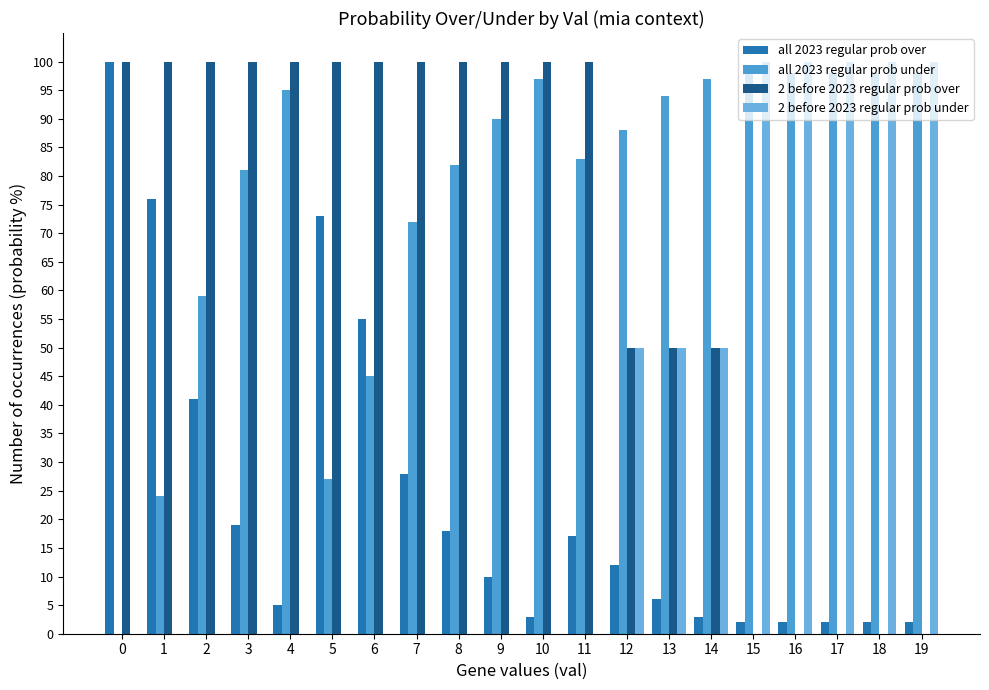

Rank the series by their maximum value, from highest to lowest.

all 2023 regular prob over, 2 before 2023 regular prob over, 2 before 2023 regular prob under, all 2023 regular prob under